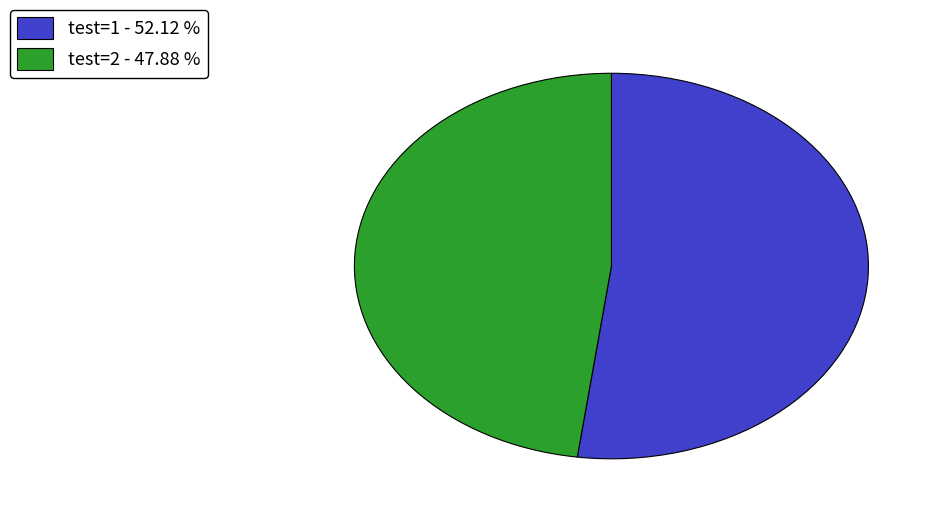

Is the sum of test=1 - 52.12 % and test=2 - 47.88 % greater than half?

Yes